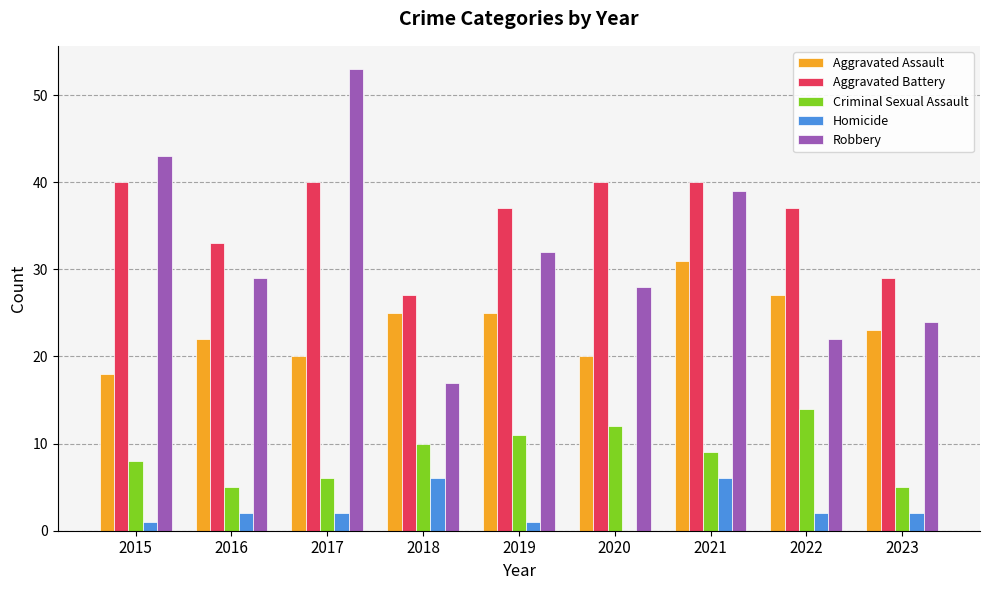

Is it true that Aggravated Assault equals 25 at 2018?

True